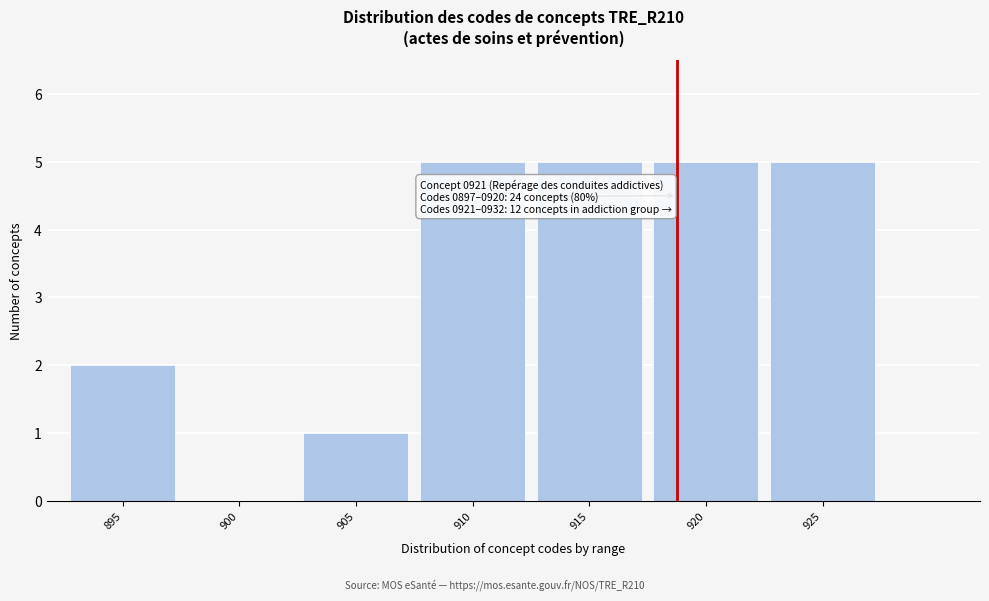

Reading left to right, what are all the values shown in this chart?

895=2	900=0	905=1	910=5	915=5	920=5	925=5